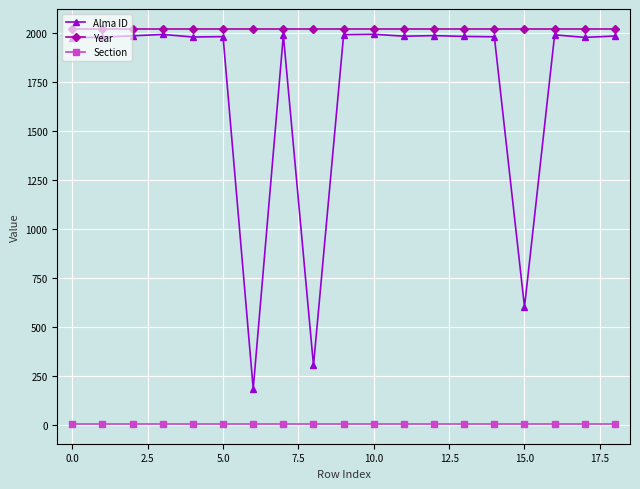

In Alma ID, how many points are higher than both neighbors (excluding endpoints)?

6